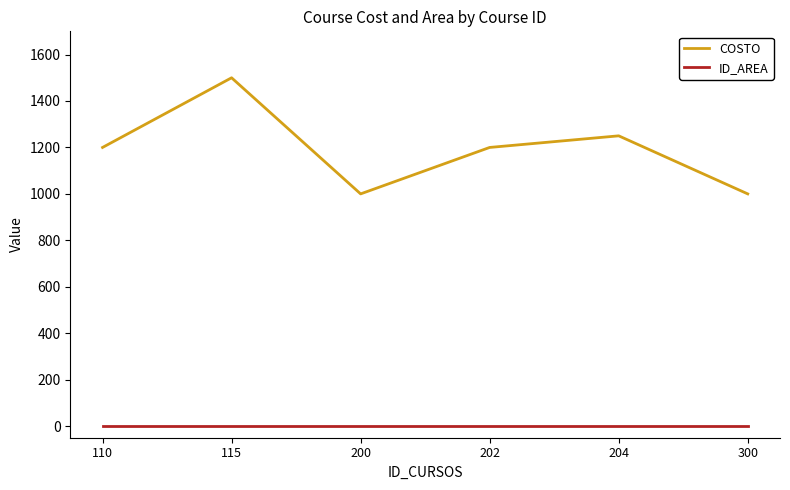

What is the difference between the maximum and minimum values in the COSTO series?

500